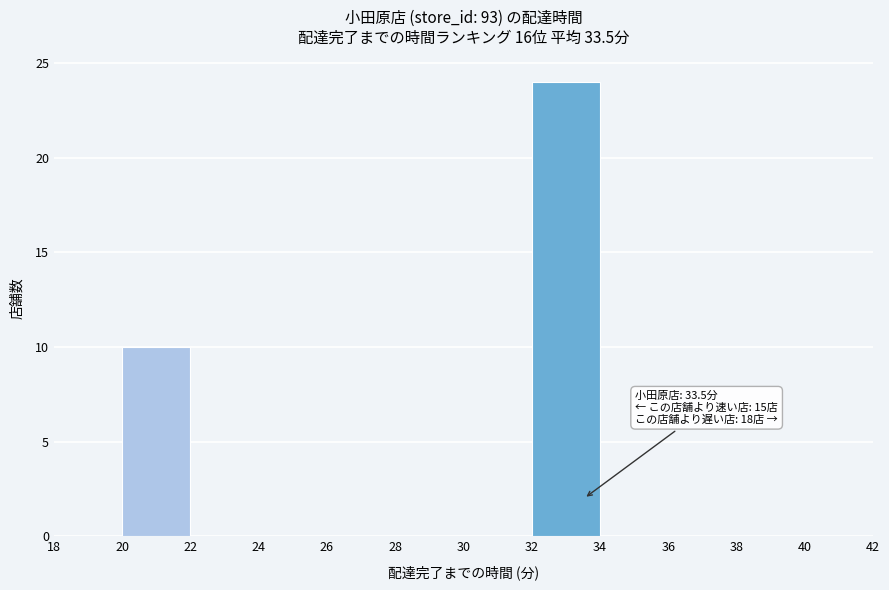

Over which range of the x-axis is the bar tallest?

32 to 34